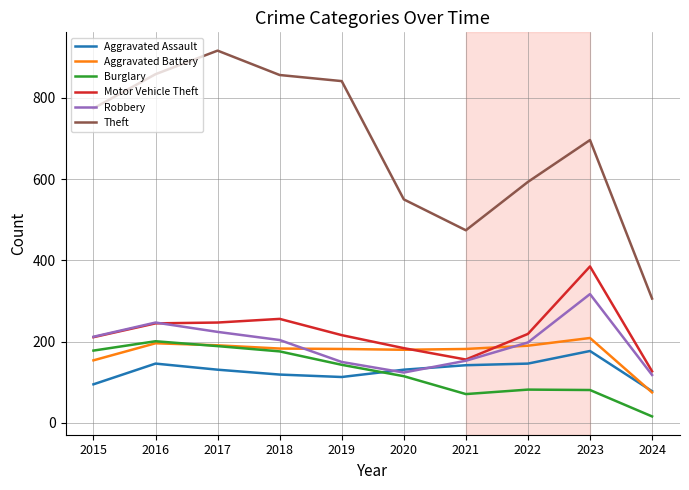

What is the maximum value shown in the chart?

916